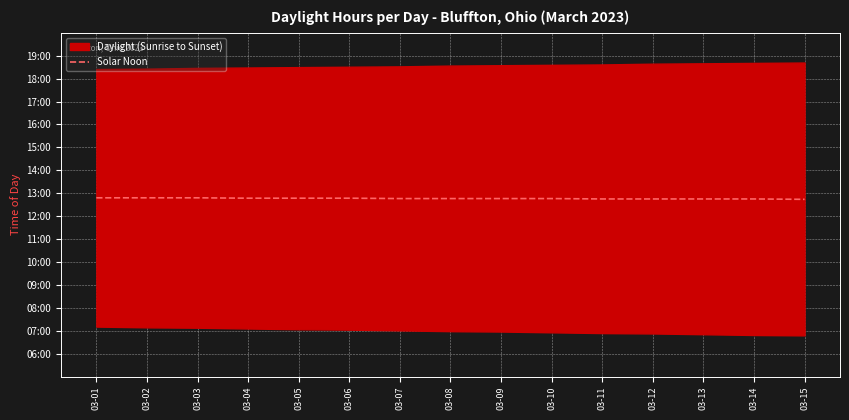

Reading left to right, what are all the values shown in this chart?

03-01=768	03-02=768	03-03=768	03-04=767	03-05=767	03-06=767	03-07=766	03-08=766	03-09=766	03-10=766	03-11=765	03-12=765	03-13=765	03-14=765	03-15=764